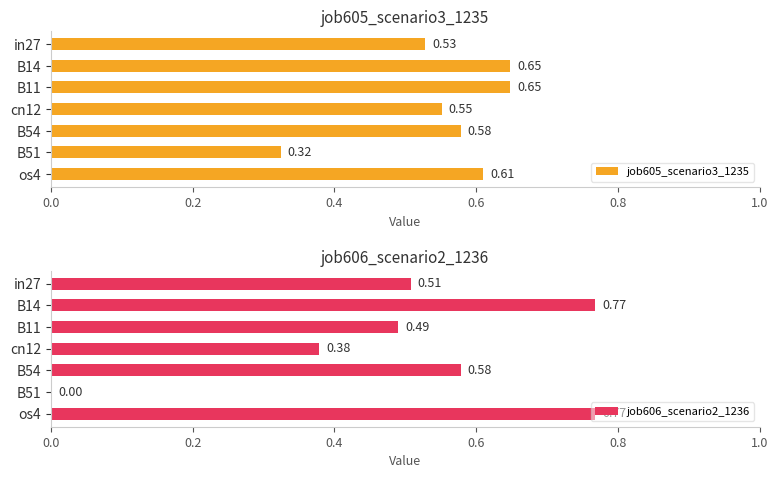

Which series changed the most between B14 and os4?

job605_scenario3_1235